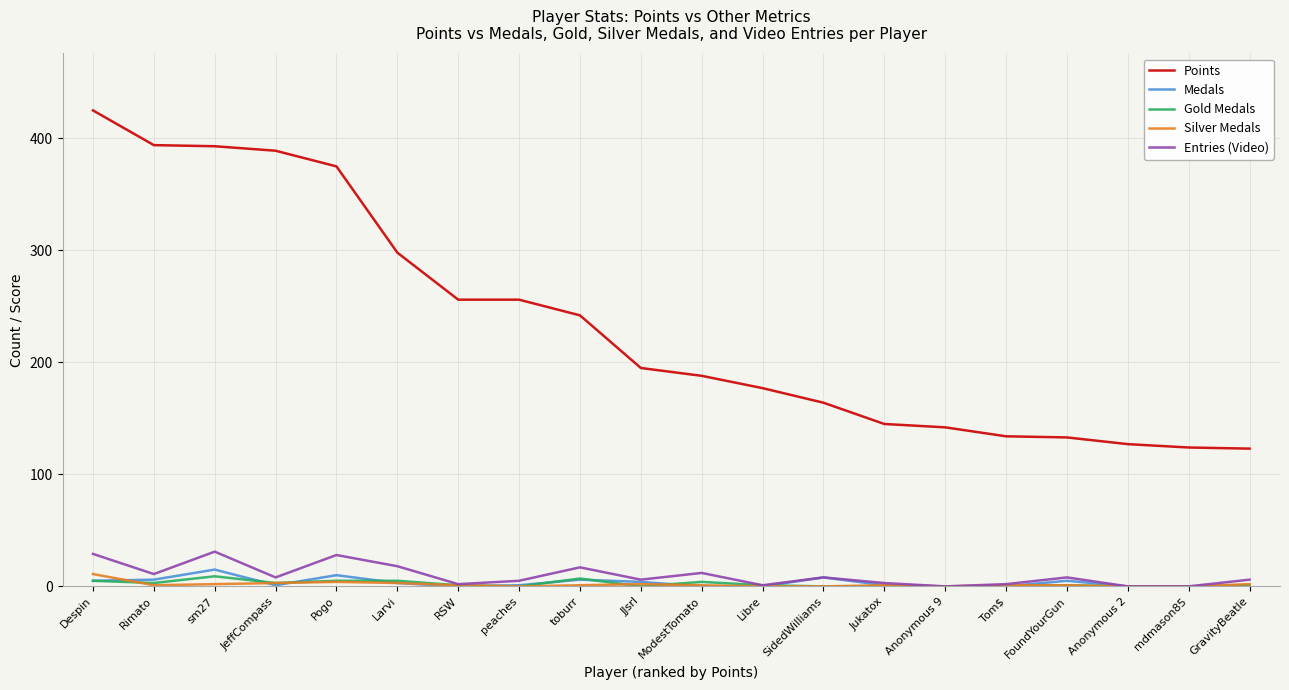

What is the total value across all series at Pogo?

422